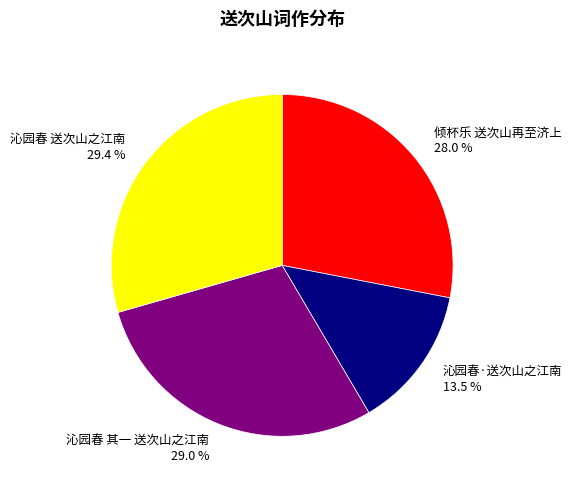

Which slice is the smallest?

沁园春·送次山之江南